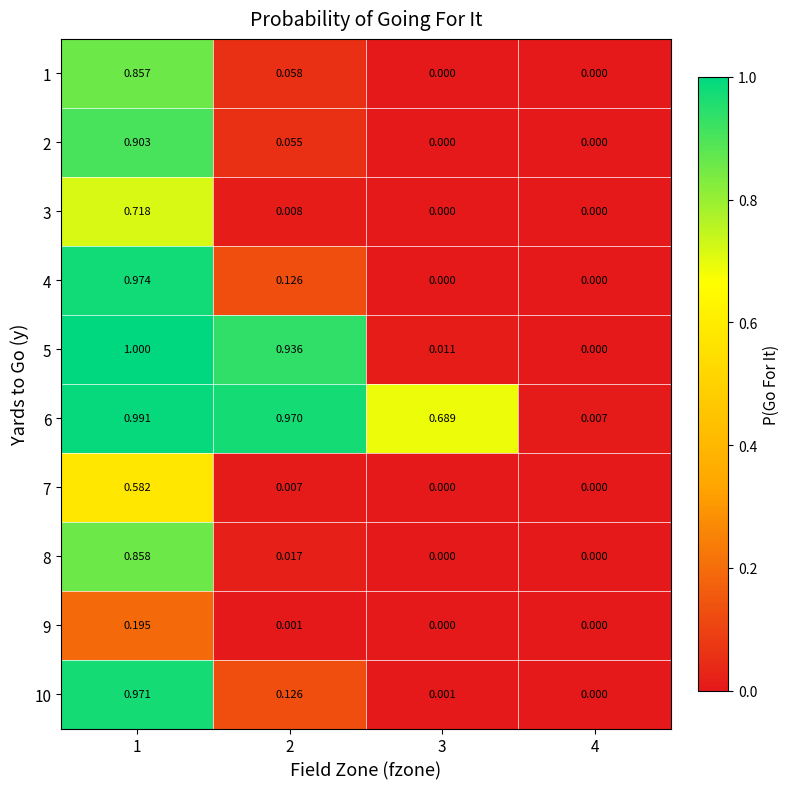

Is the value of 6 at 1 greater than the value of 7 at 3?

Yes